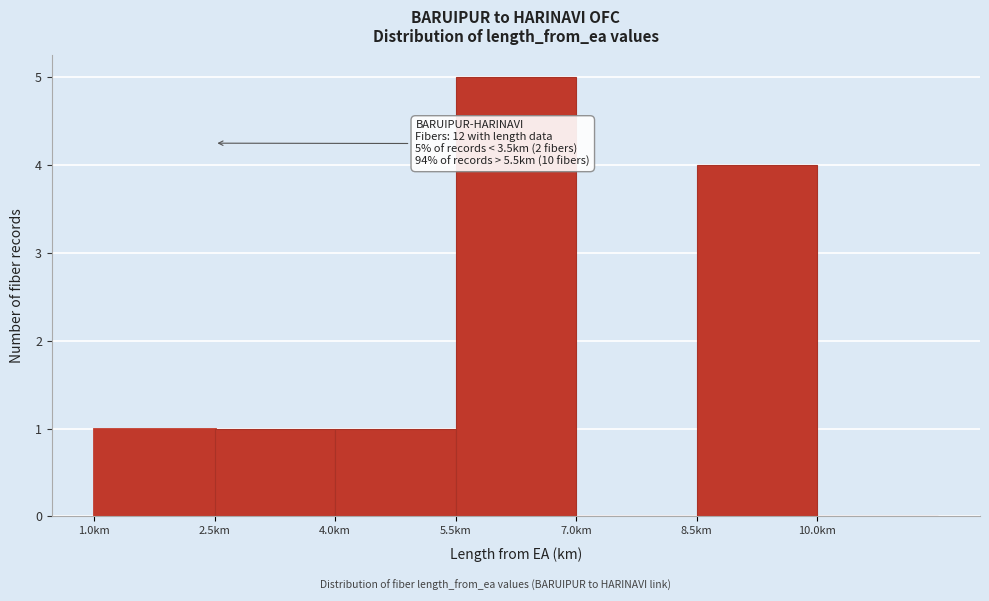

Over which range of the x-axis is the bar tallest?

5.5 to 7.0